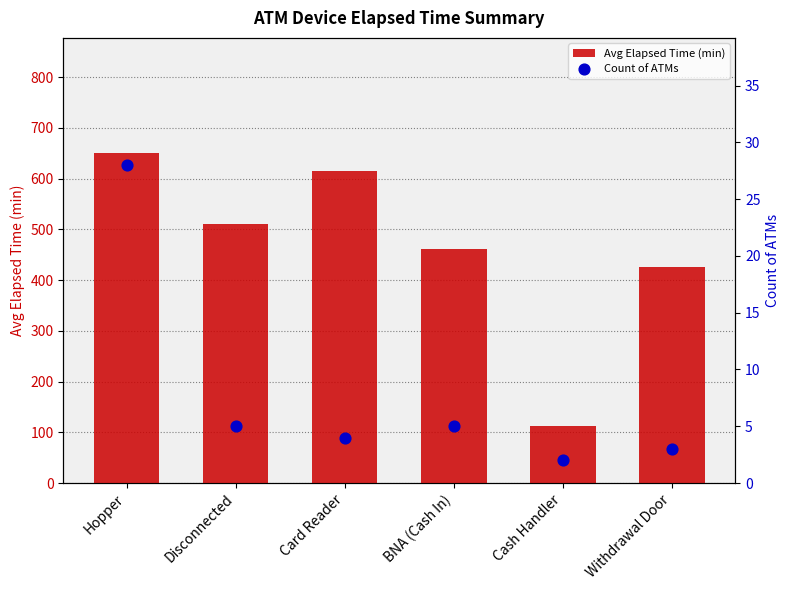

Which series contains the lowest Y value?

Count of ATMs